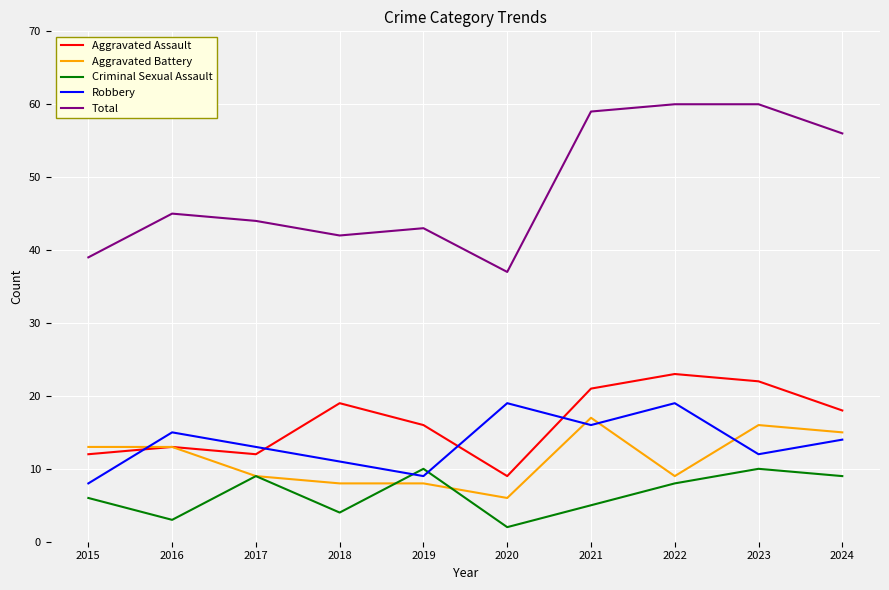

How many interior local peaks does the Aggravated Assault series have?

3